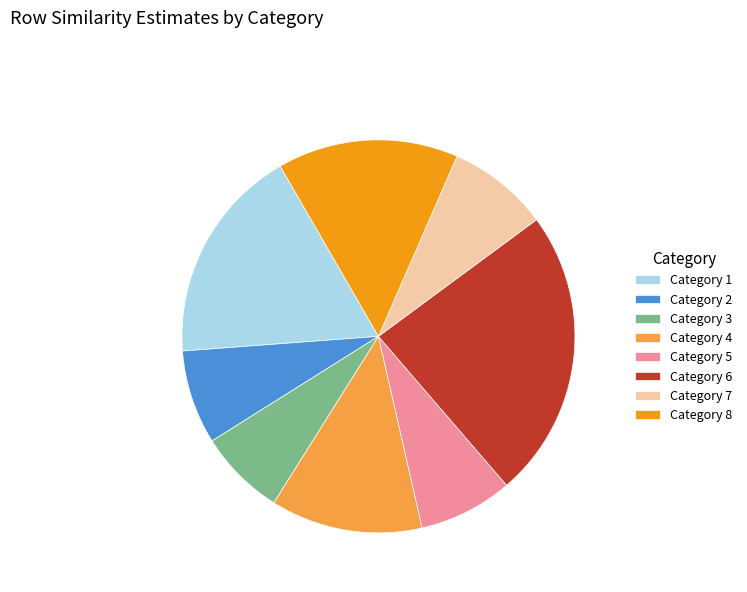

True or false: Category 8 accounts for 15% of the total.

True